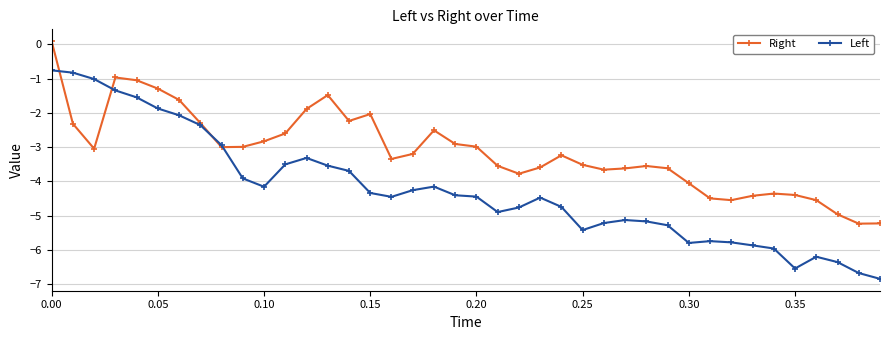

Rank the series by their maximum value, from highest to lowest.

Right, Left